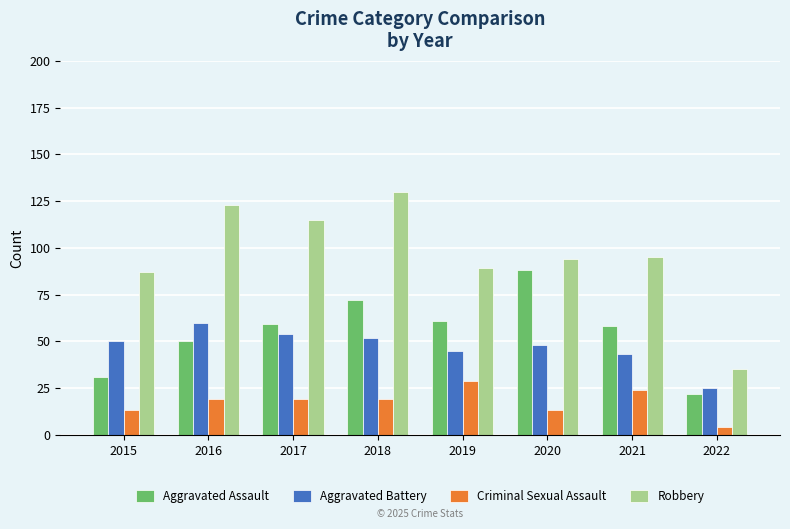

What is the value of the Aggravated Battery bar at the 8th from the left?

25